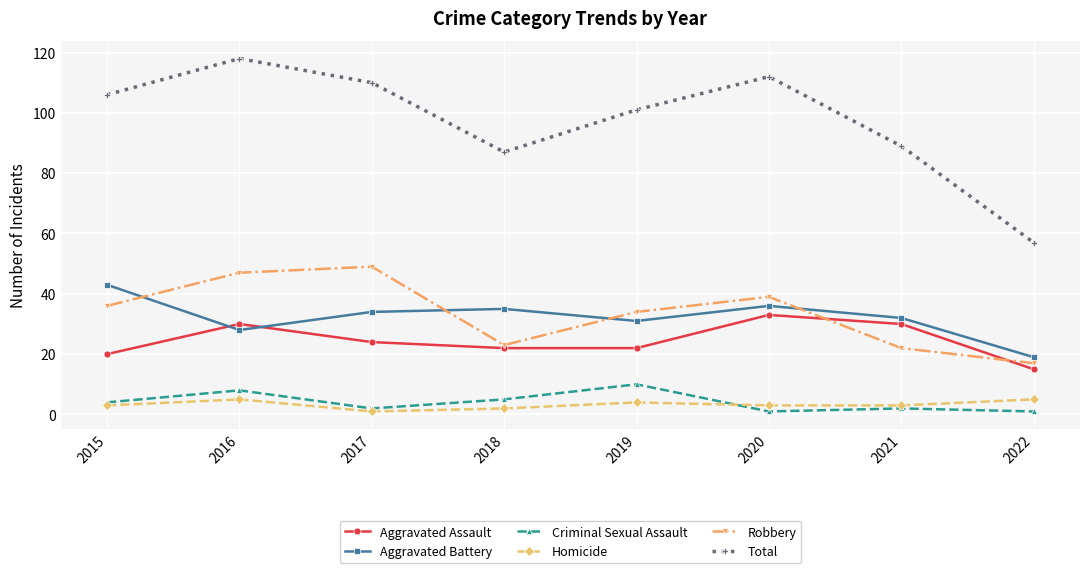

Which series has the largest total across all categories?

Total